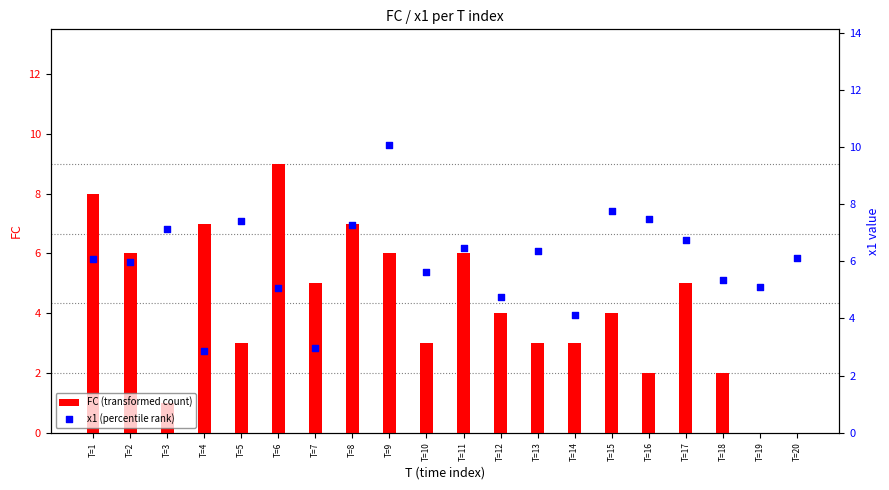

What are all the series names shown in the legend?

FC (transformed count), x1 (percentile rank)